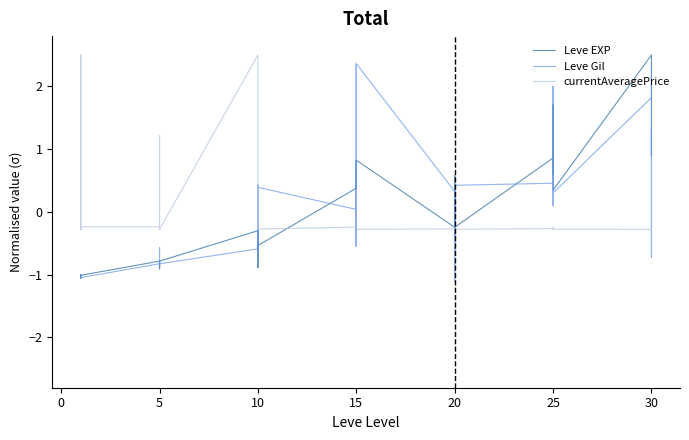

Which series changed the most between 10 and 25?

Leve EXP